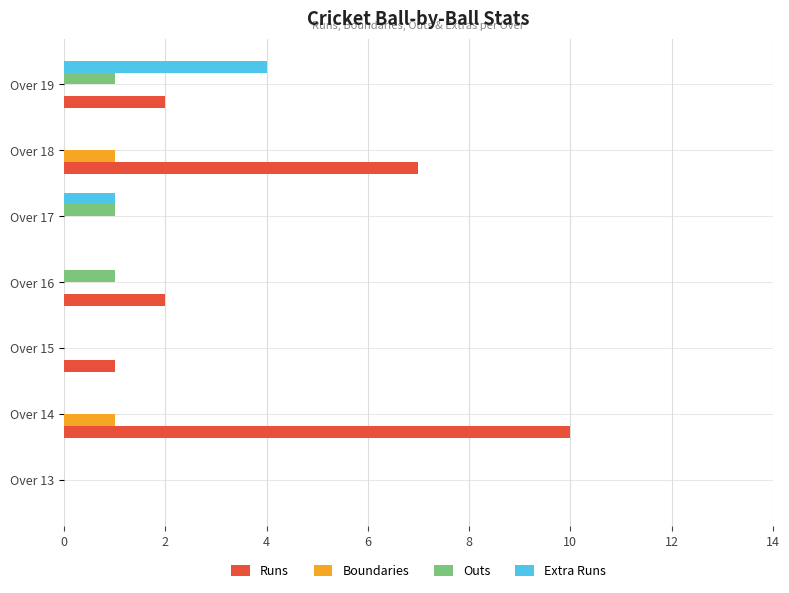

Where is Runs nearest to the value 5?

Over 18